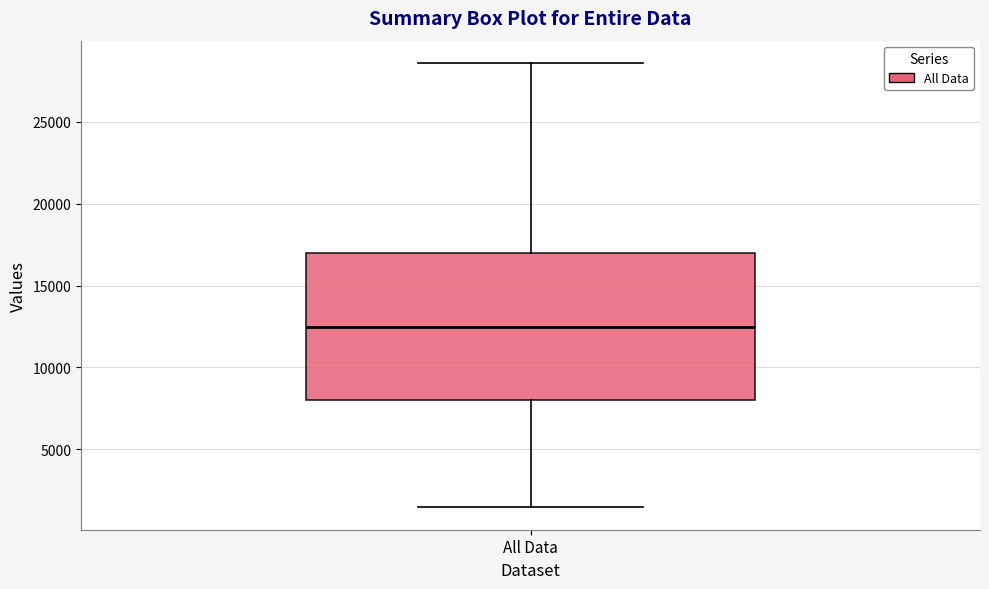

Read this box plot against the y-axis: the position of the median line, the range covered by the box, and the ends of both whiskers. The values are not printed on the chart, so give them approximately, as read against the axis.

median 12500, box 8000 to 17000, whiskers 1500 to 28500